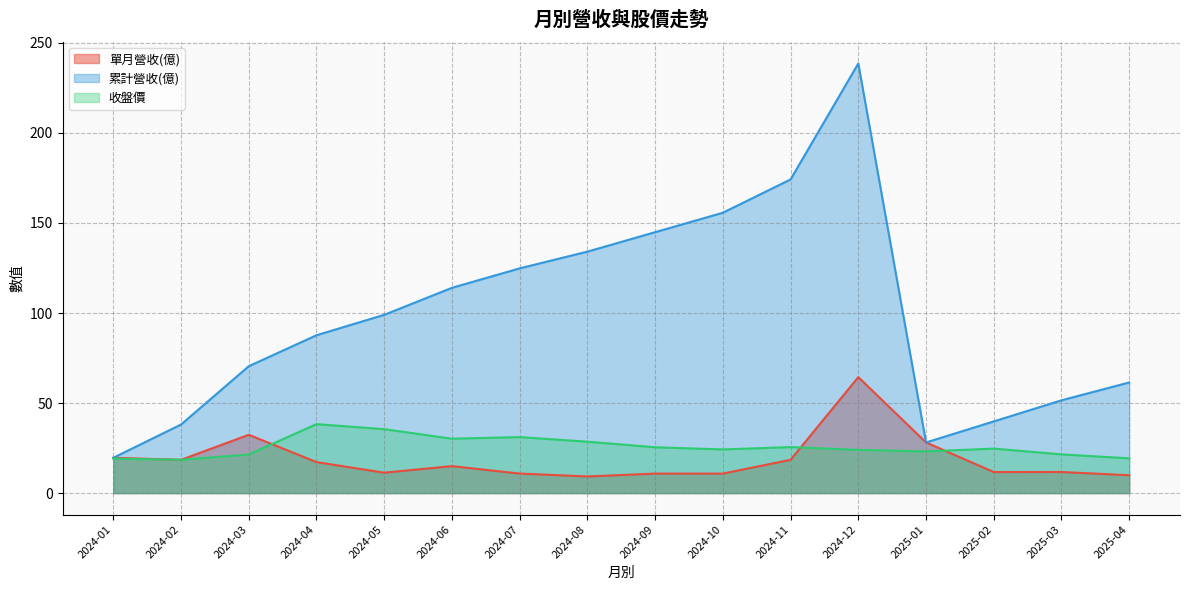

Which series has the largest total across all categories?

累計營收(億)